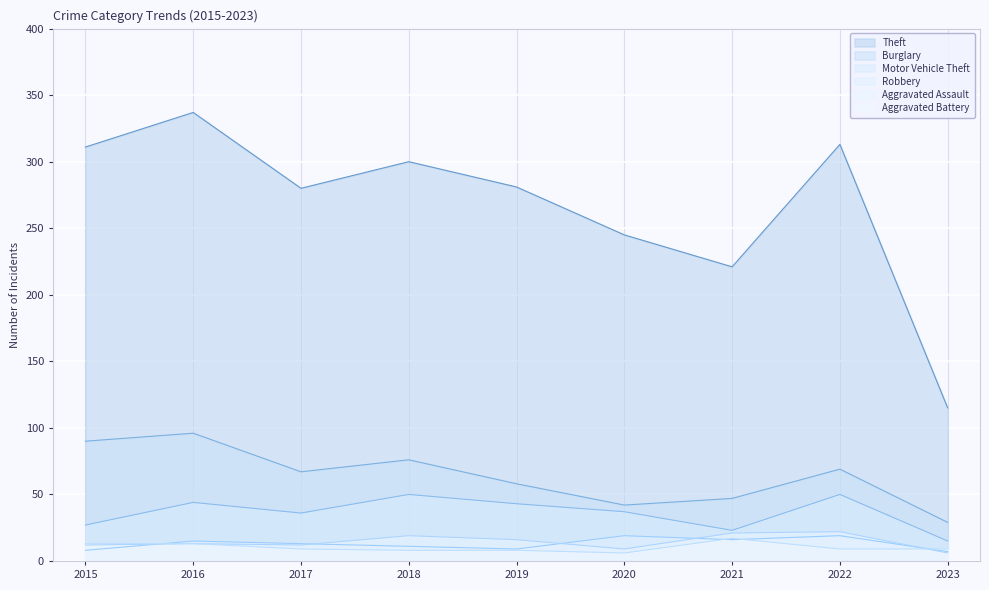

Reading left to right, transcribe all the data shown in this chart.

Theft: 311	337	280	300	281	245	221	313	115
Burglary: 90	96	67	76	58	42	47	69	29
Motor Vehicle Theft: 27	44	36	50	43	37	23	50	15
Robbery: 8	15	13	11	9	19	16	19	7
Aggravated Assault: 12	13	12	19	16	9	21	22	6
Aggravated Battery: 13	13	9	8	8	6	17	9	9